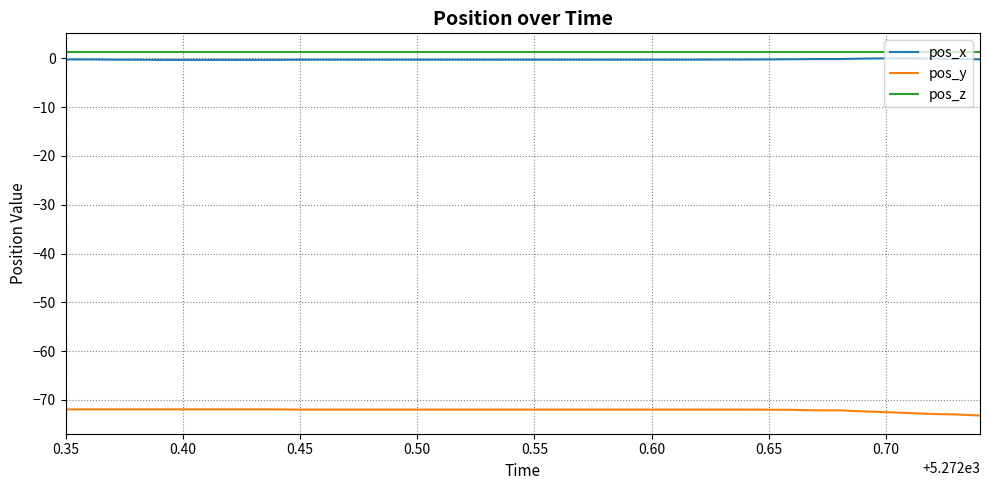

How many lines are shown in the chart?

3